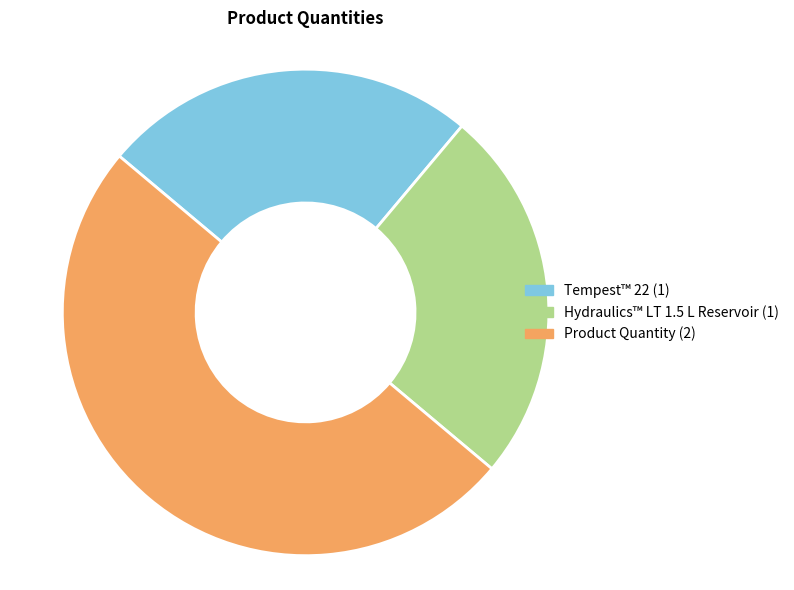

Do Product Quantity and Tempest™ 22 together represent more than half of the pie?

Yes